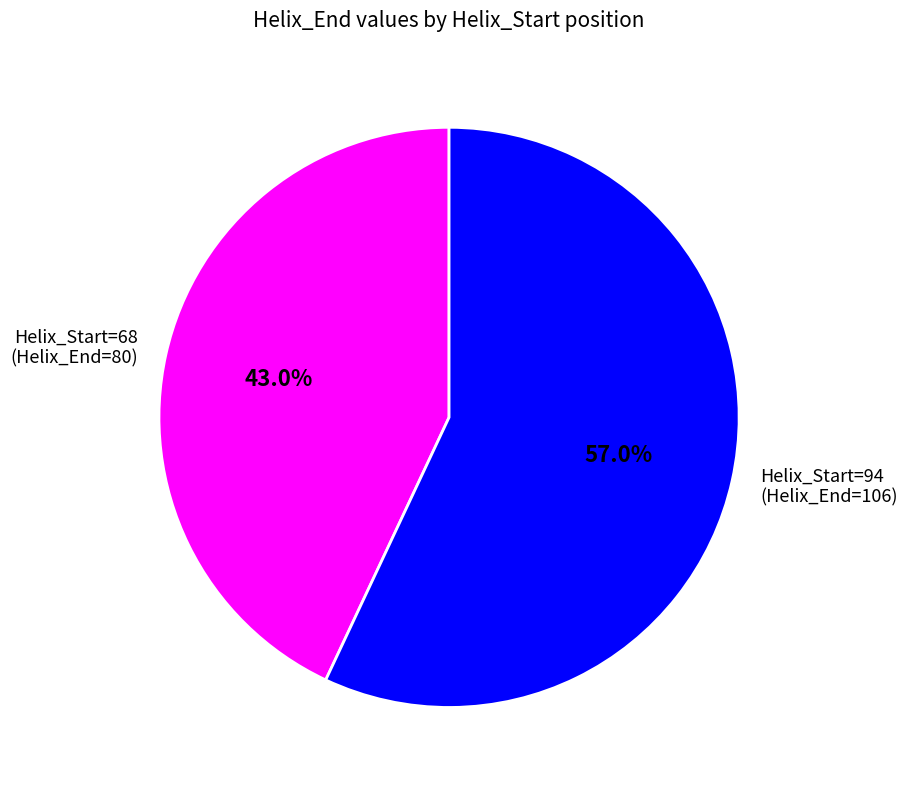

Does any single category account for the majority?

Yes